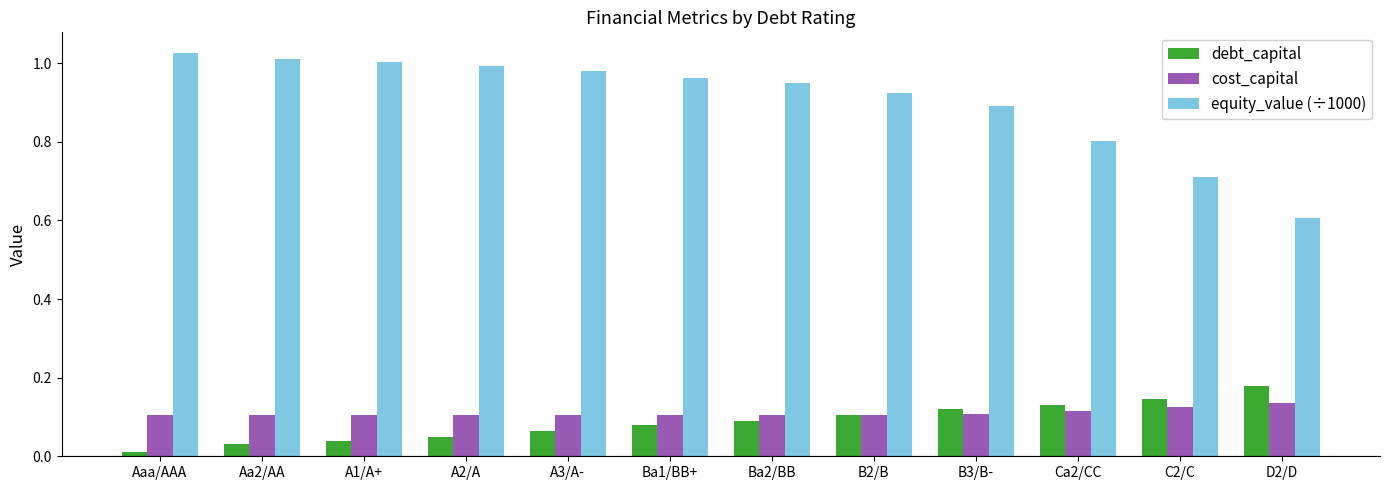

Which category has the lowest value in the equity_value (÷1000) series?

D2/D